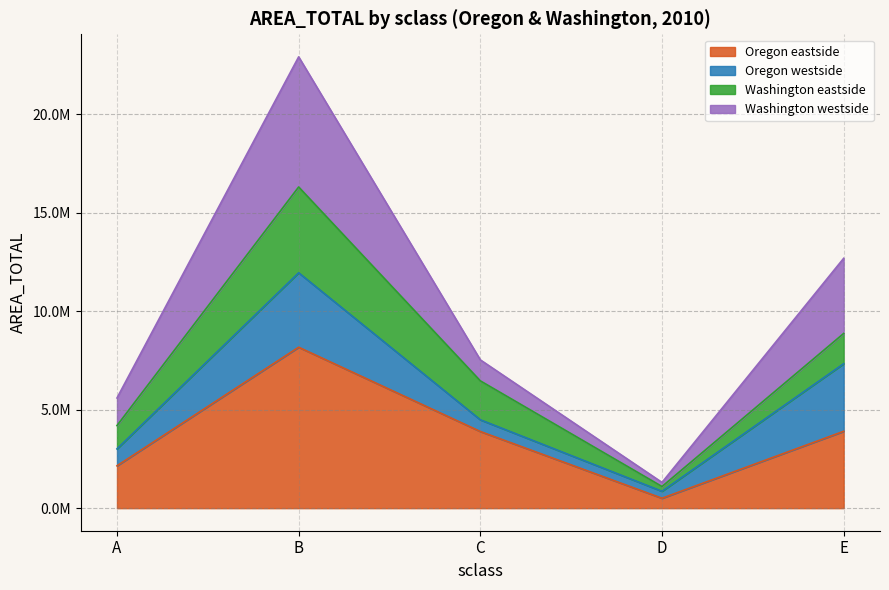

Which series changed the most between B and C?

Washington westside